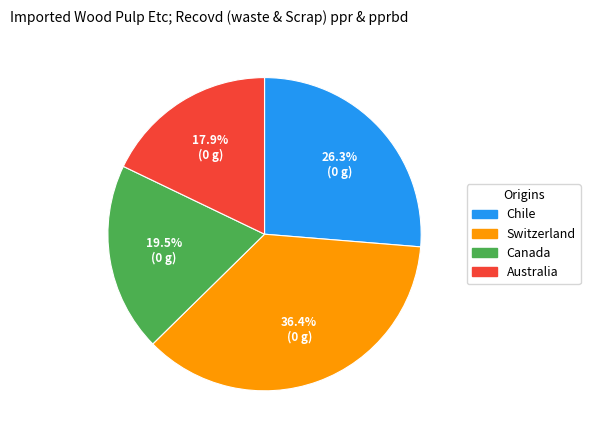

Count the number of slices in the pie.

4